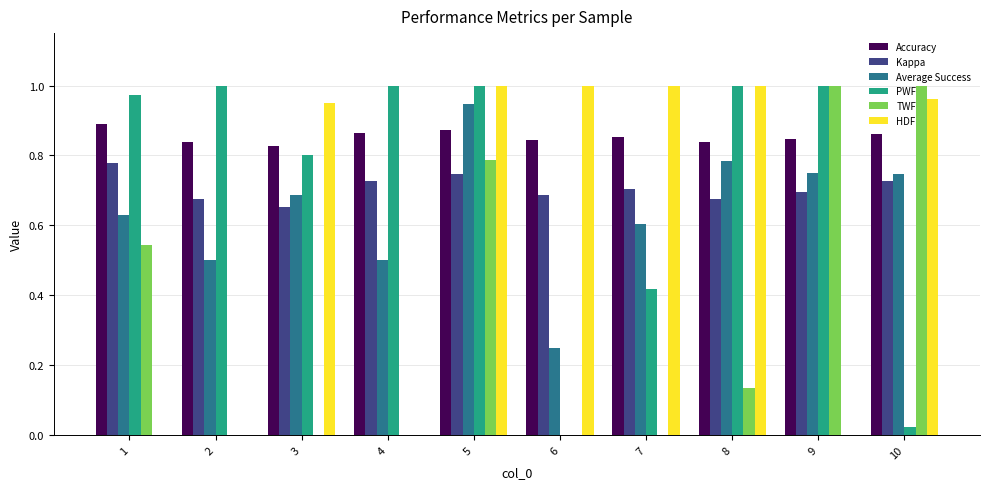

Where is Accuracy nearest to the value 0?

3